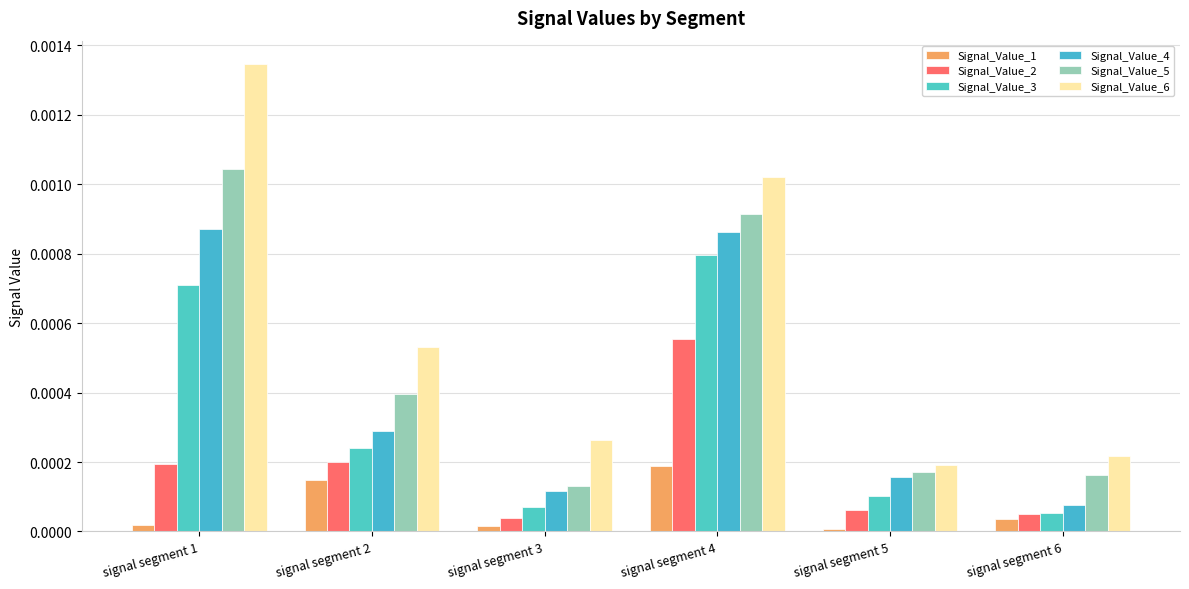

How many bars are there in total?

36